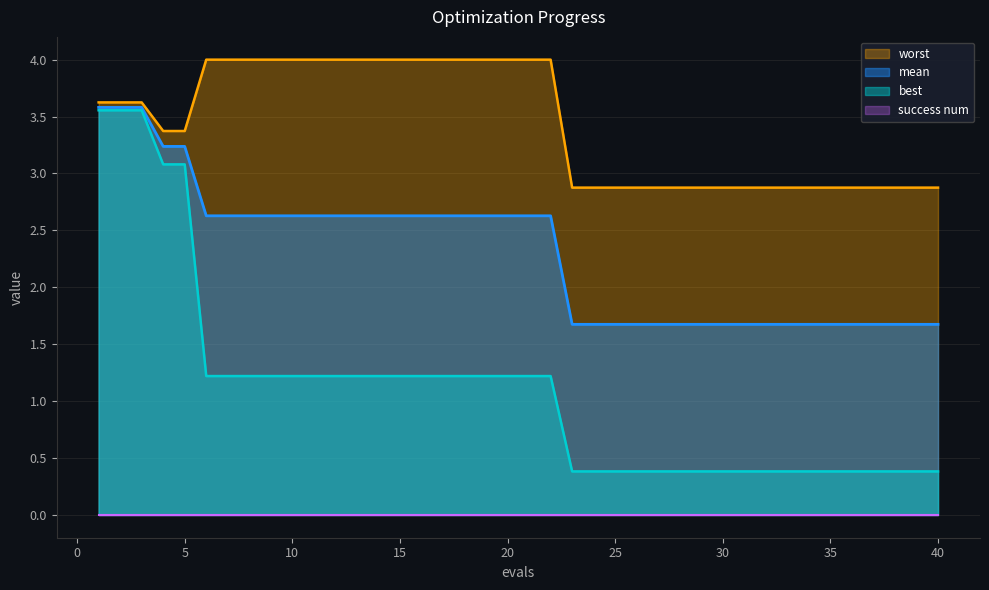

What is the lowest value of the best series?

0.4